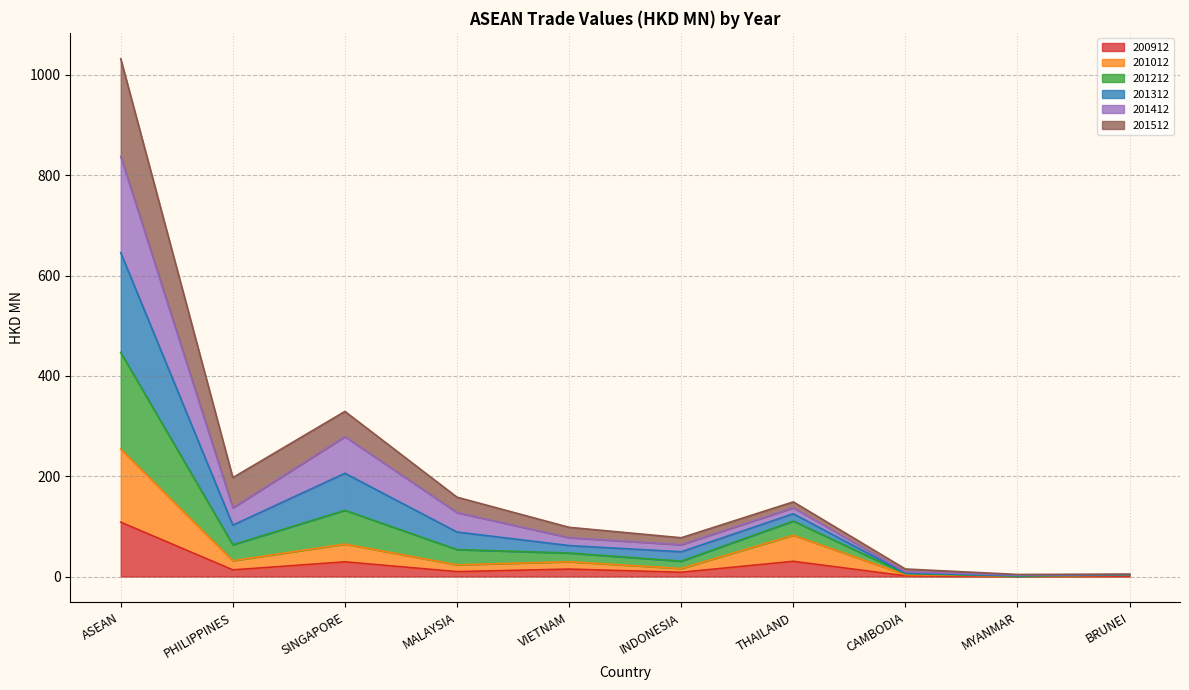

What position from the left is THAILAND?

7